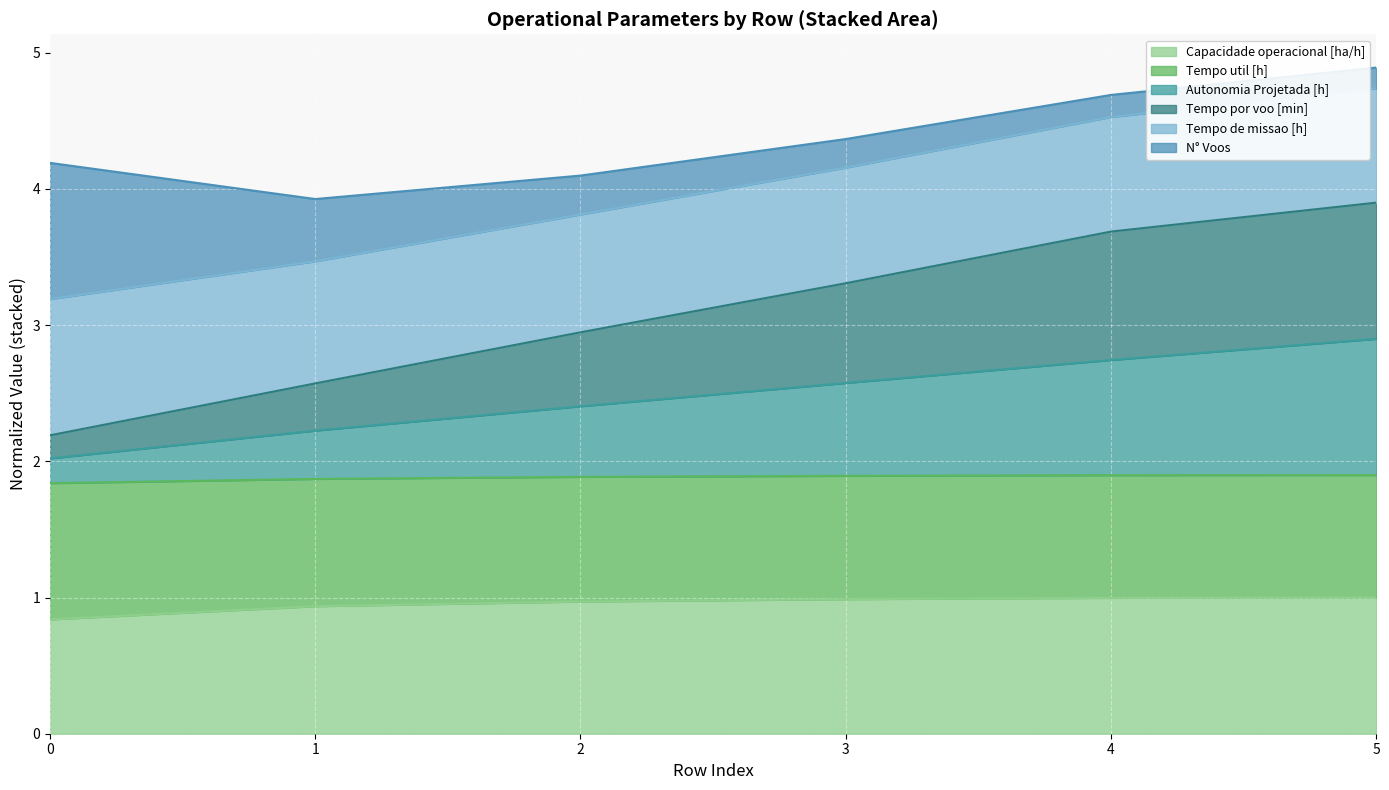

What is the total value across all series at 4?

4.7